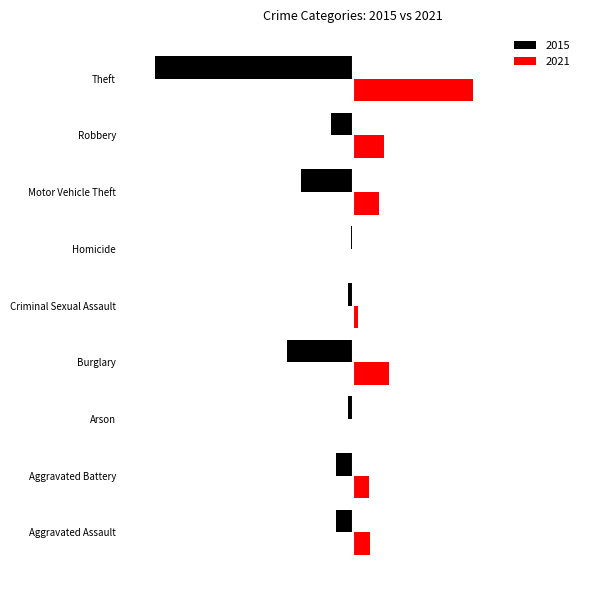

What are all the series names shown in the legend?

2015, 2021